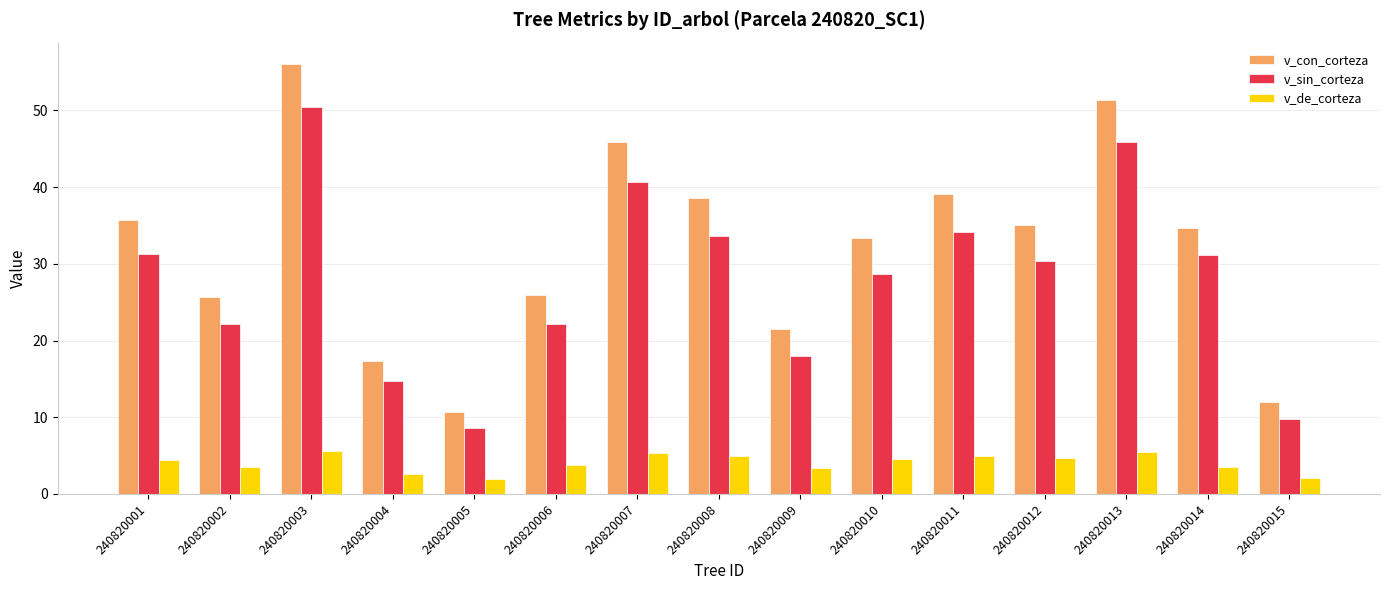

Which series has the largest range (max minus min)?

v_con_corteza